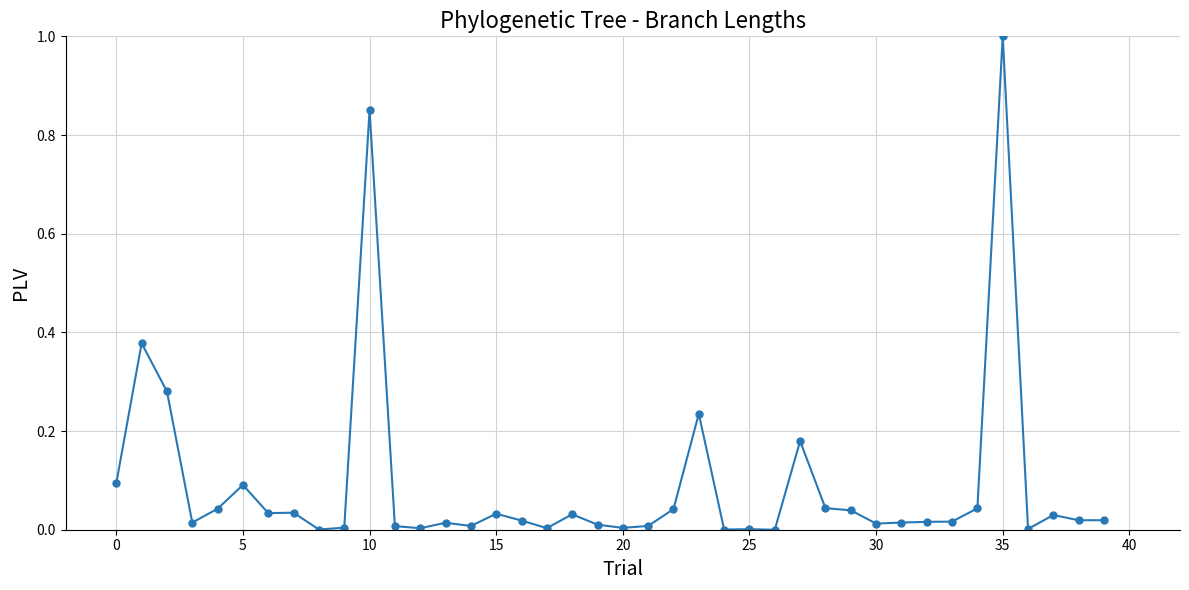

Count the number of data series in this chart.

1